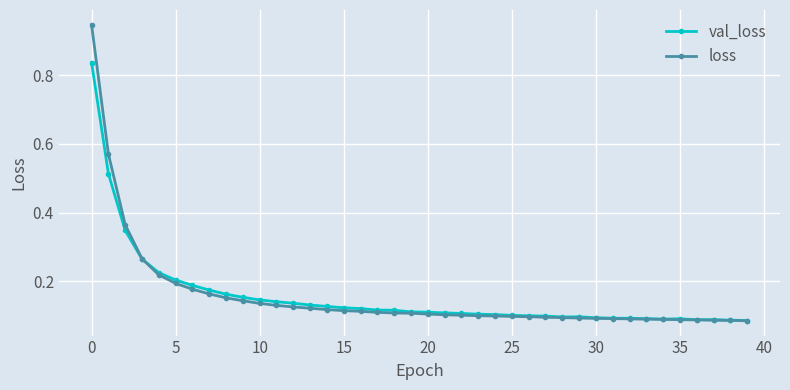

How many val_loss values are between 0 and 1?

40